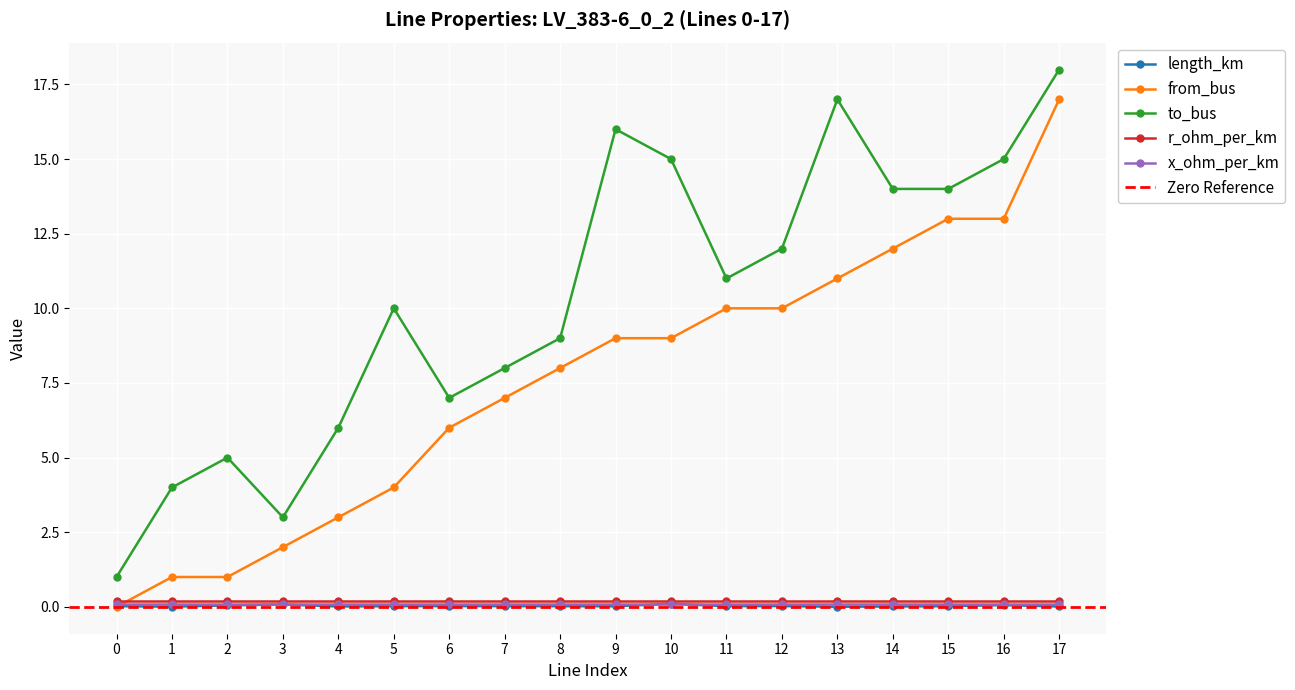

What is the lowest value of the to_bus series?

1.0